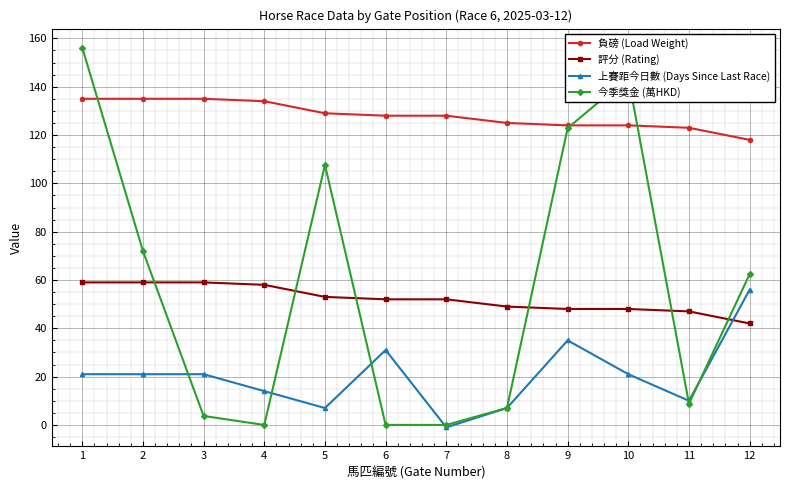

Which series ends up on top after the final intersection of 上賽距今日數 (Days Since Last Race) and 評分 (Rating)?

上賽距今日數 (Days Since Last Race)